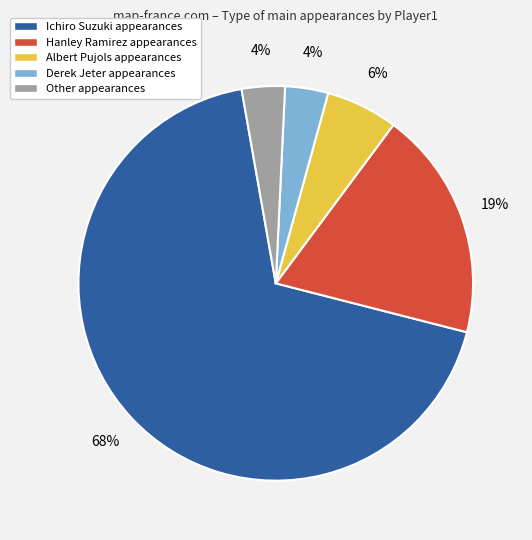

How many segments does this pie chart have?

5